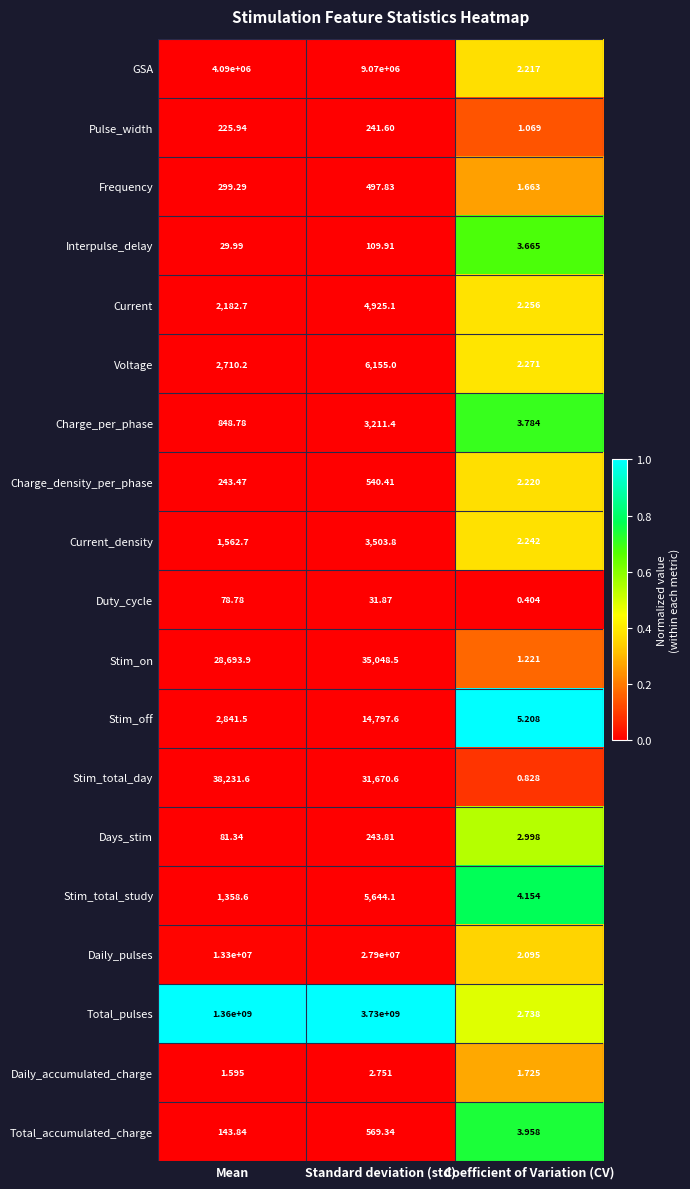

At which category does the chart reach its minimum across all series?

Coefficient of Variation (CV)